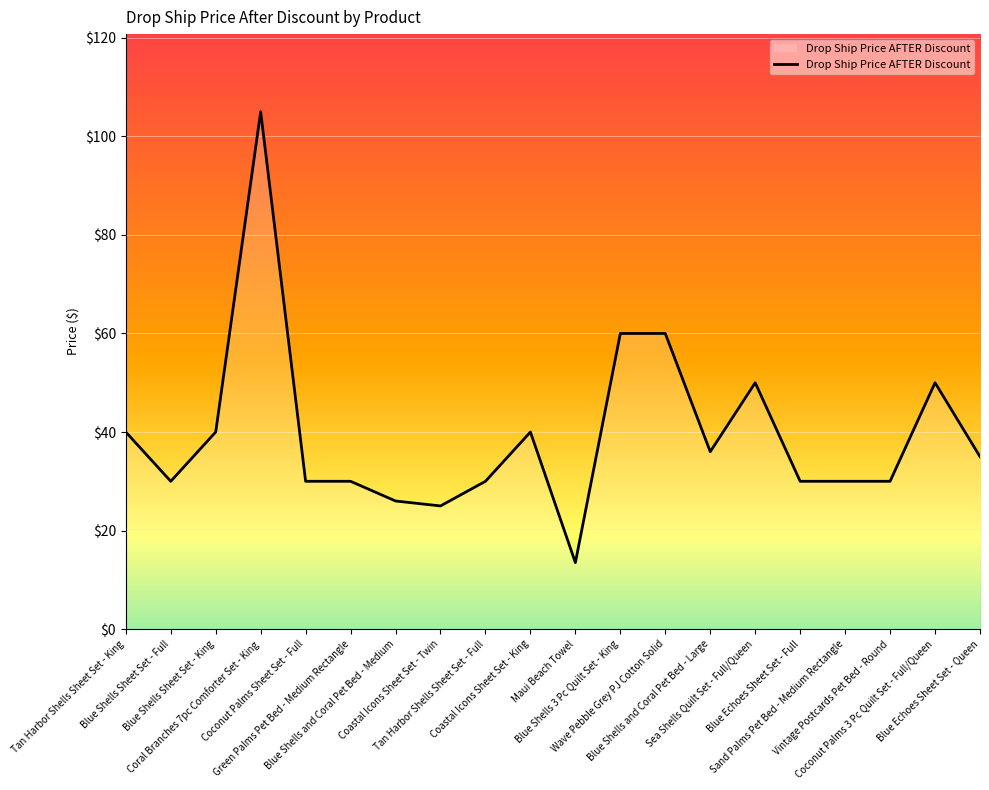

What is the minimum value shown in the chart?

13.5